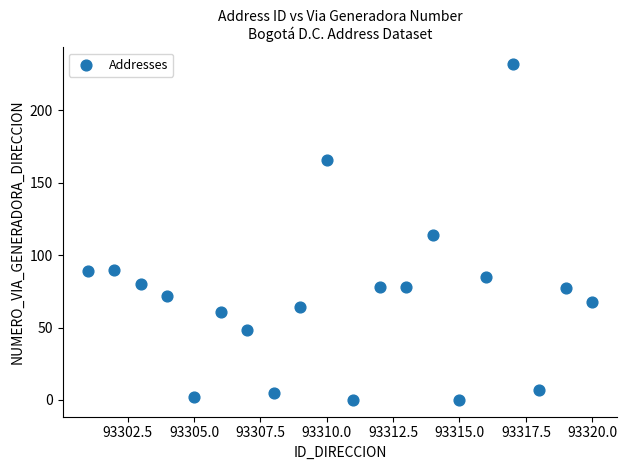

What is the range of Y values (max minus min)?

232